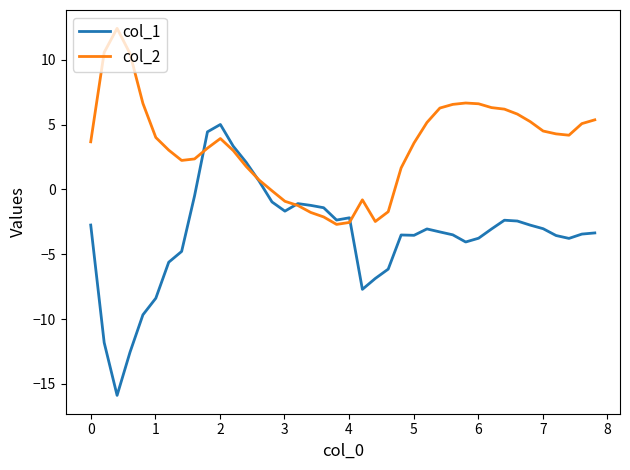

Rank the series by their maximum value, from highest to lowest.

col_2, col_1